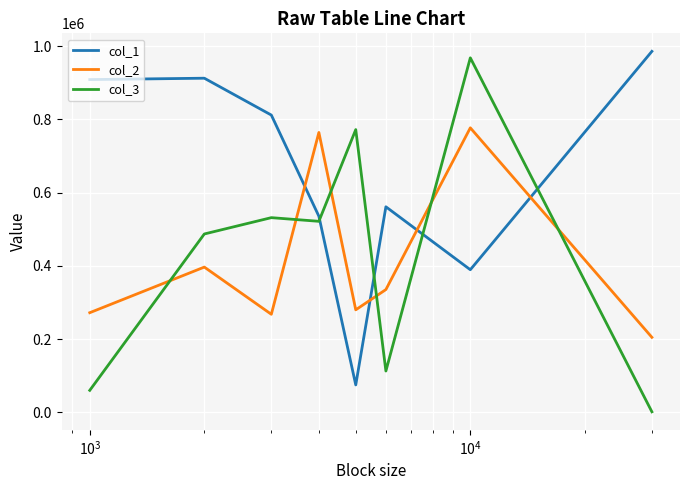

What are all the series names shown in the legend?

col_1, col_2, col_3